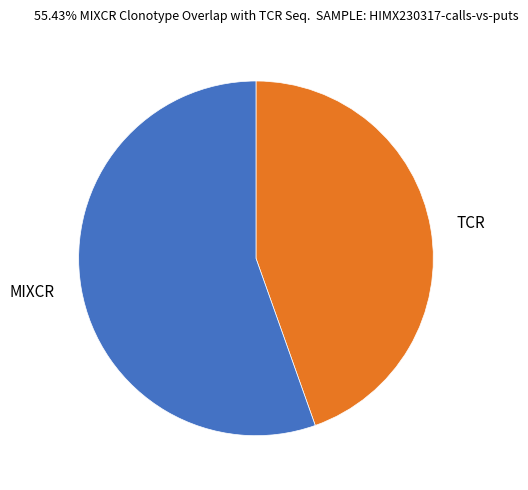

Which slice is the smallest?

TCR